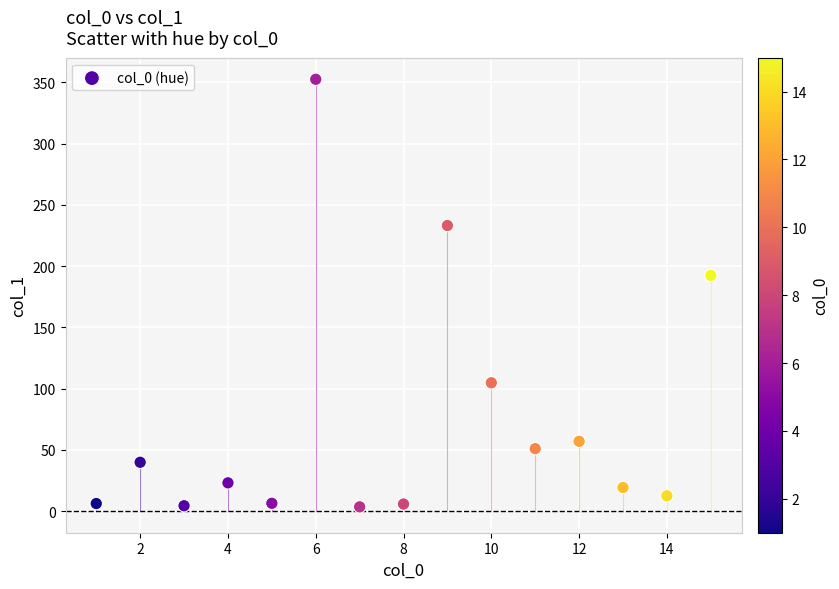

What is the range of Y values (max minus min)?

349.1